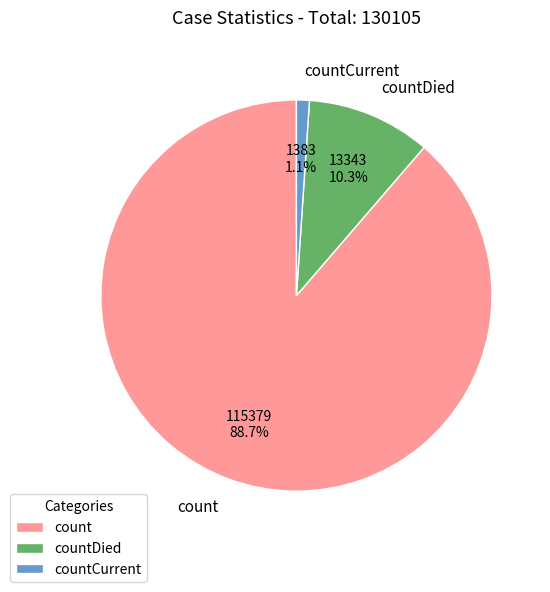

Count the number of slices in the pie.

3